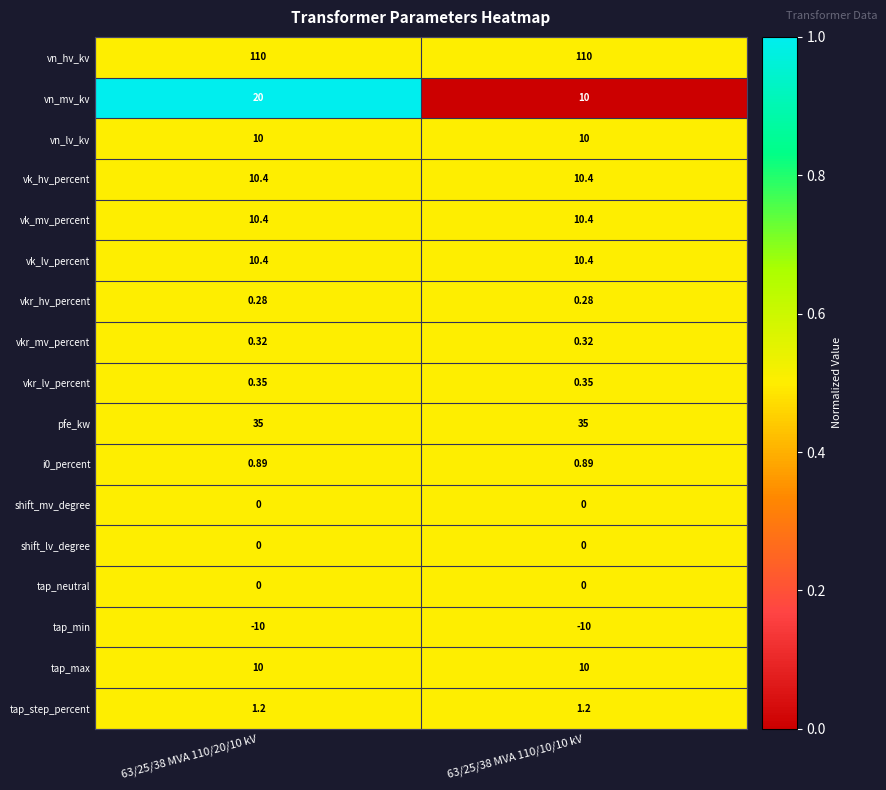

Which series has the widest spread of values?

vn_mv_kv